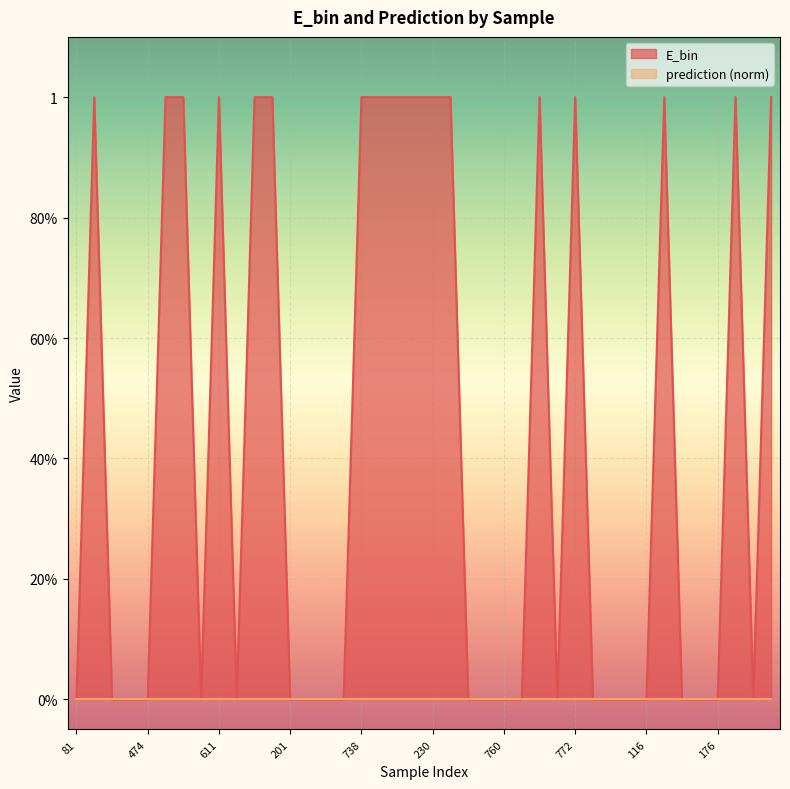

Where is the first local maximum?

65